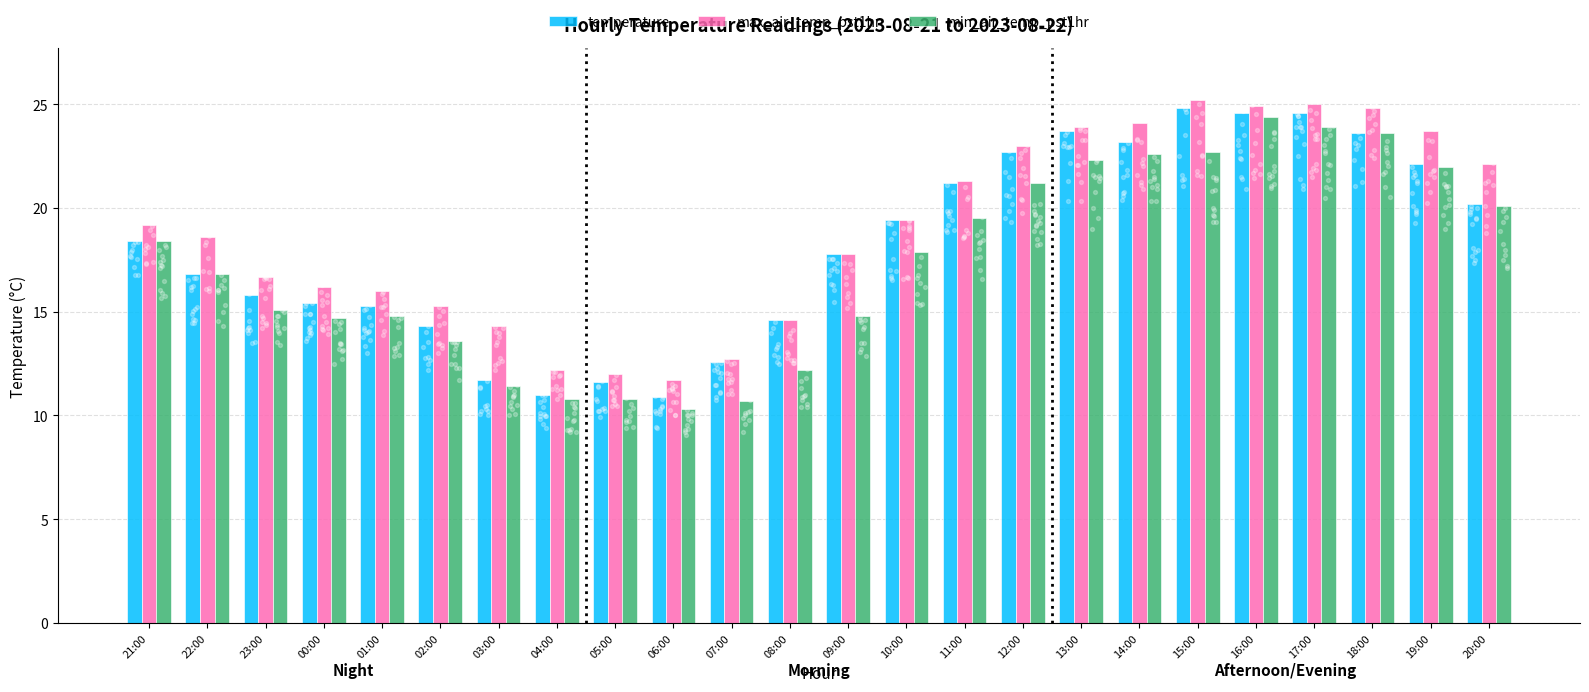

What is the total value across all series at 05:00?

34.4